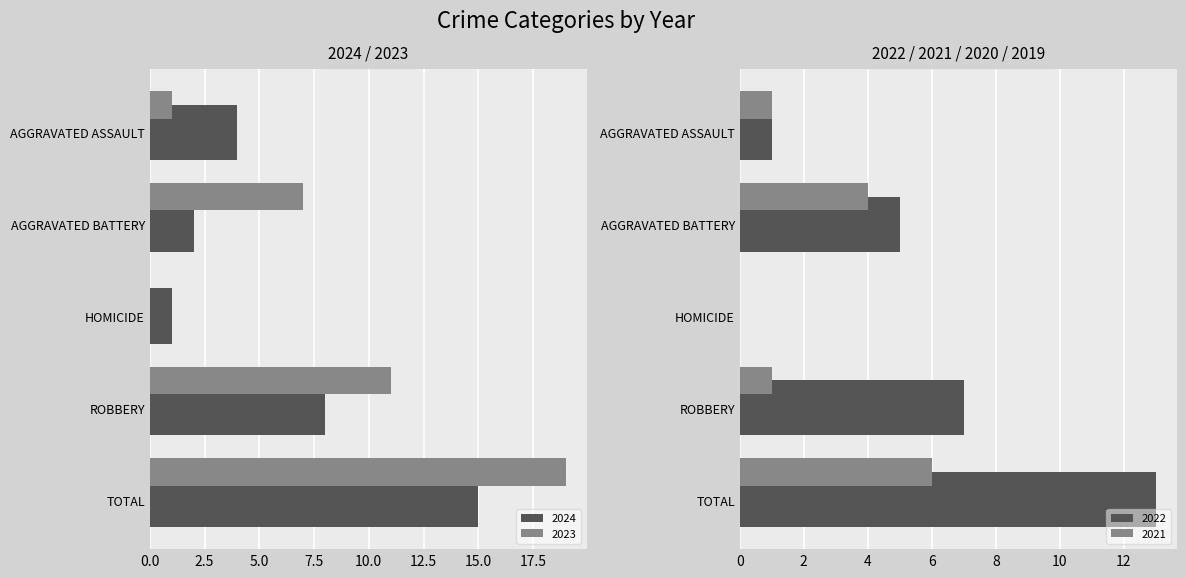

Where is 2021 nearest to the value 3?

AGGRAVATED BATTERY